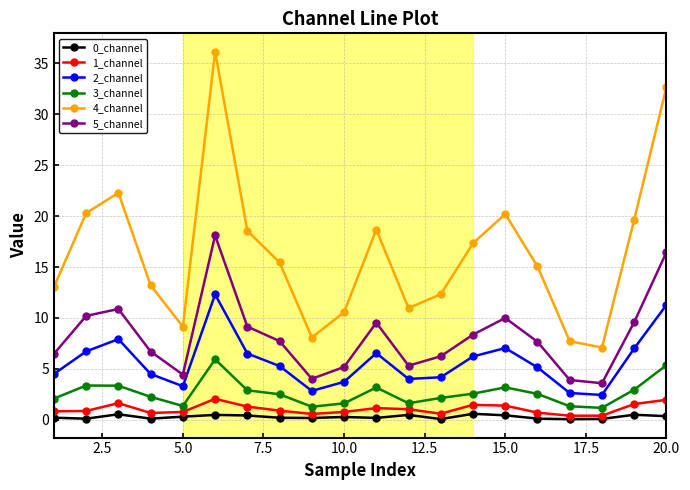

What is the minimum value for 2_channel?

2.4